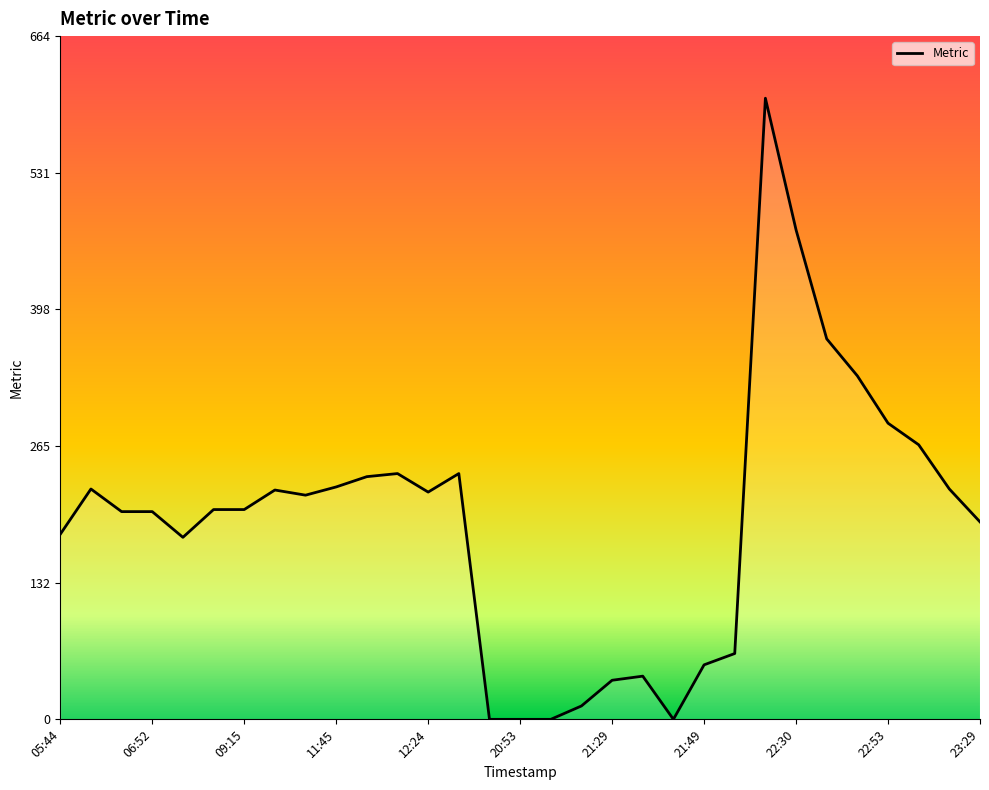

What is the greatest value displayed?

604